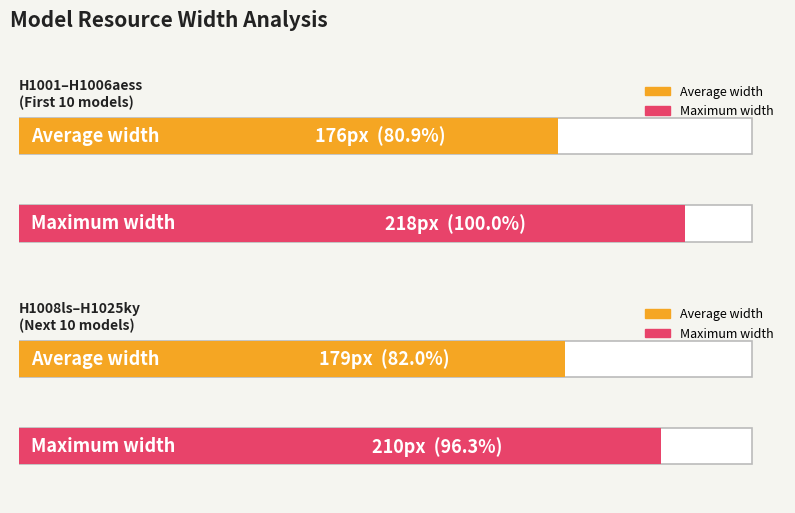

Does the chart contain stacked bars?

No